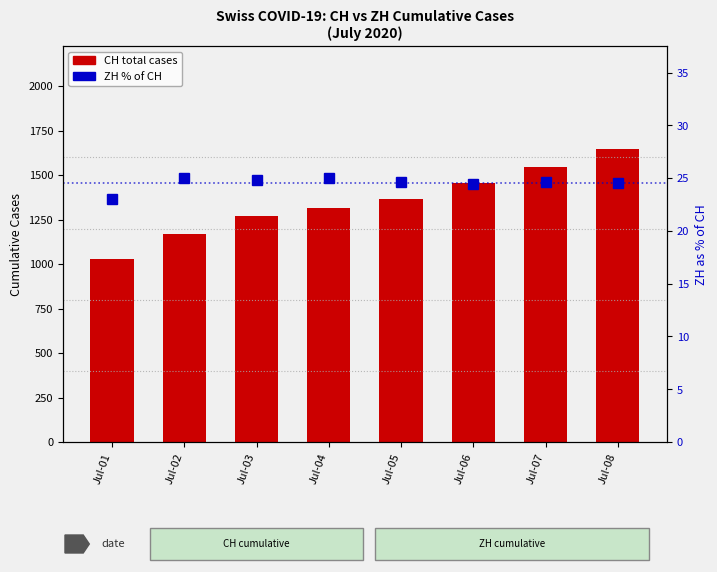

What is the minimum value for ZH % of CH?

23.1